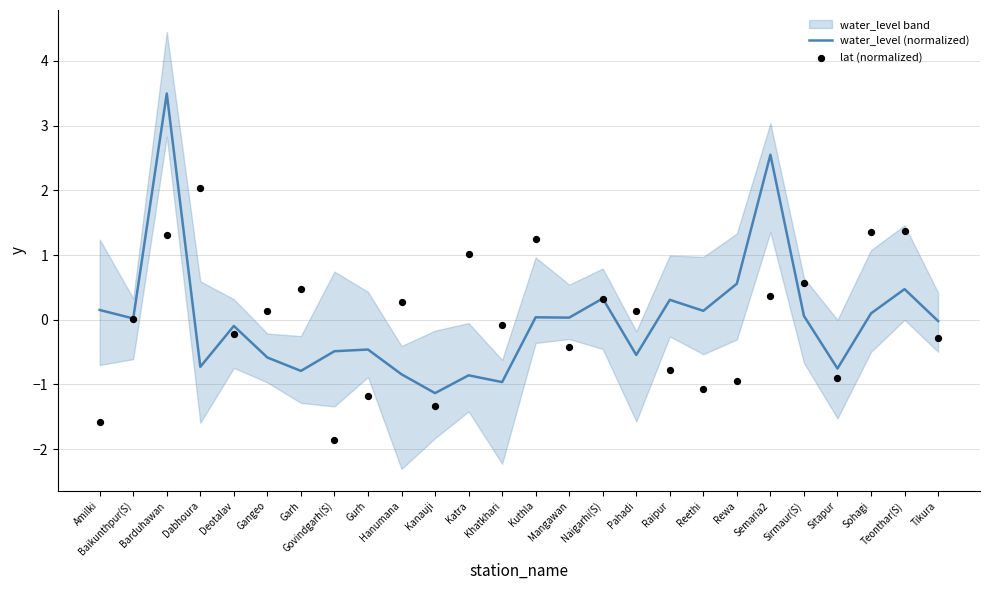

Which series reaches the minimum Y coordinate?

lat (normalized)